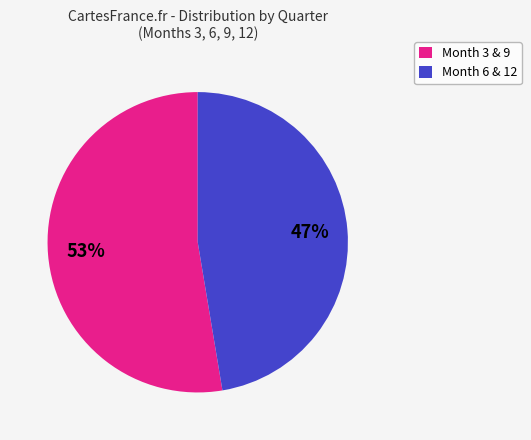

To the nearest percent, what is the average slice percentage?

50%